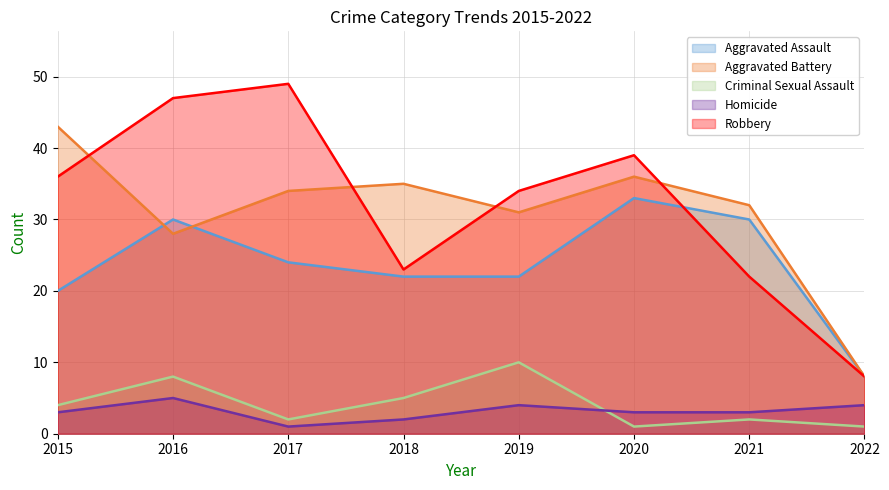

How many interior local peaks does the Aggravated Assault series have?

2